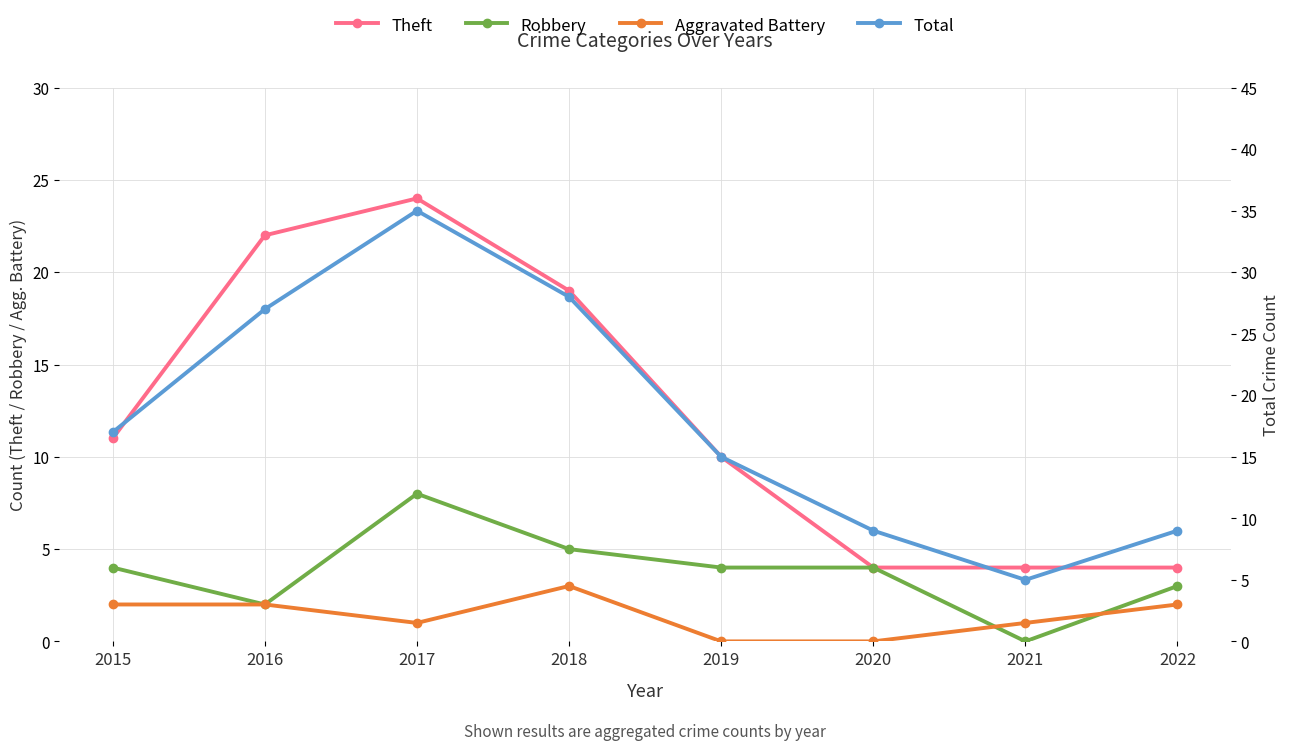

What are all the series names shown in the legend?

Theft, Robbery, Aggravated Battery, Total